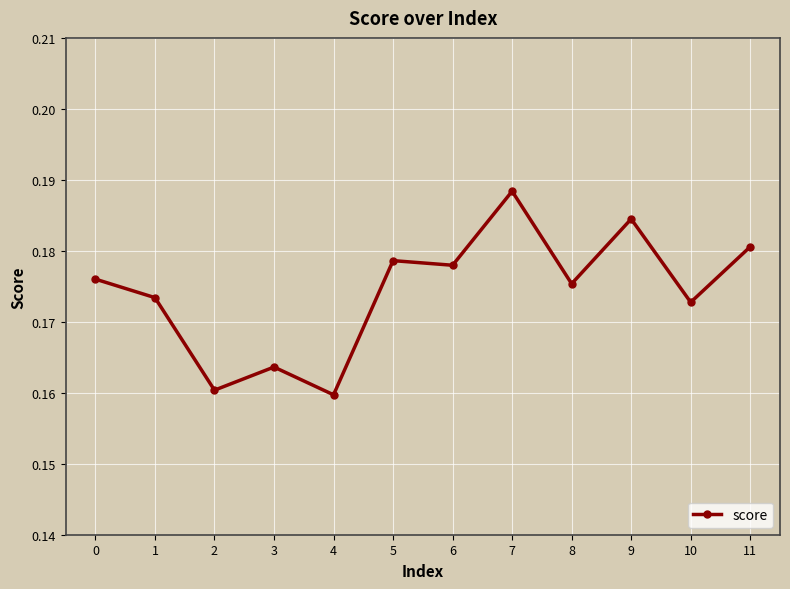

At which category does the chart reach its peak across all series?

7